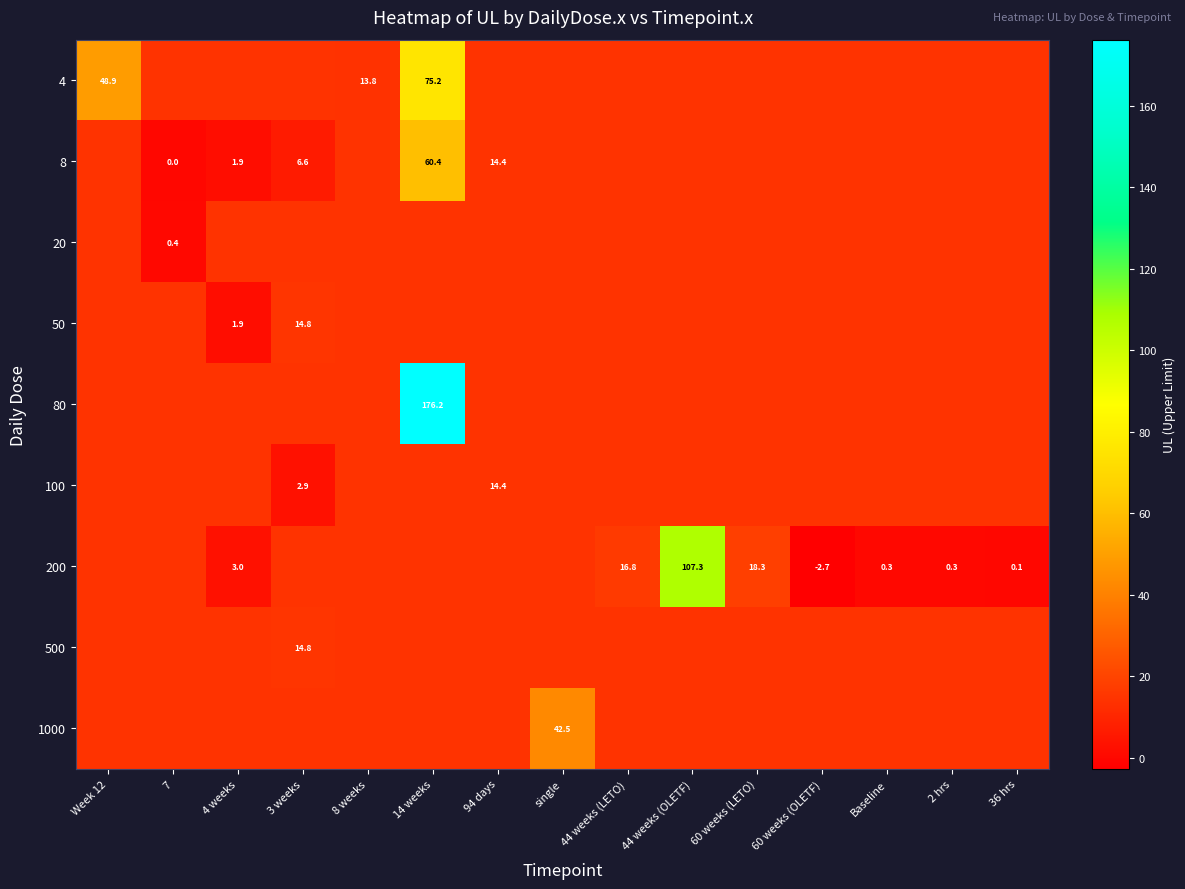

How many distinct data groups are displayed?

9